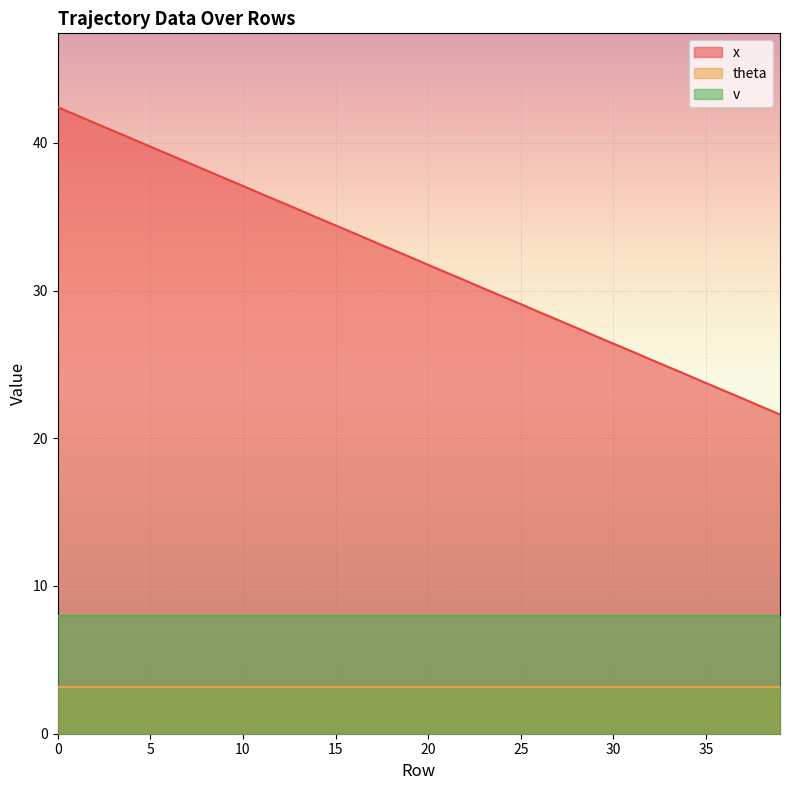

True or false: x and v cross at least once.

False